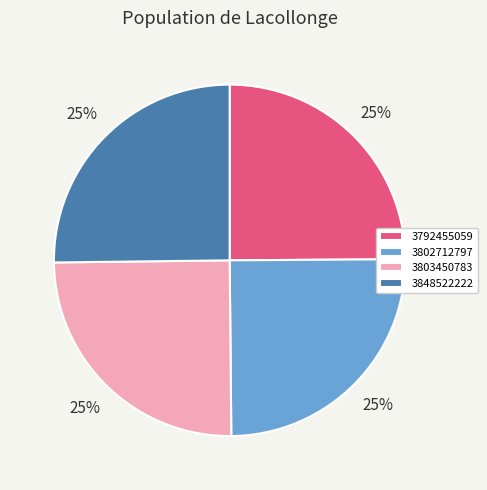

How many slices are in this pie chart?

4